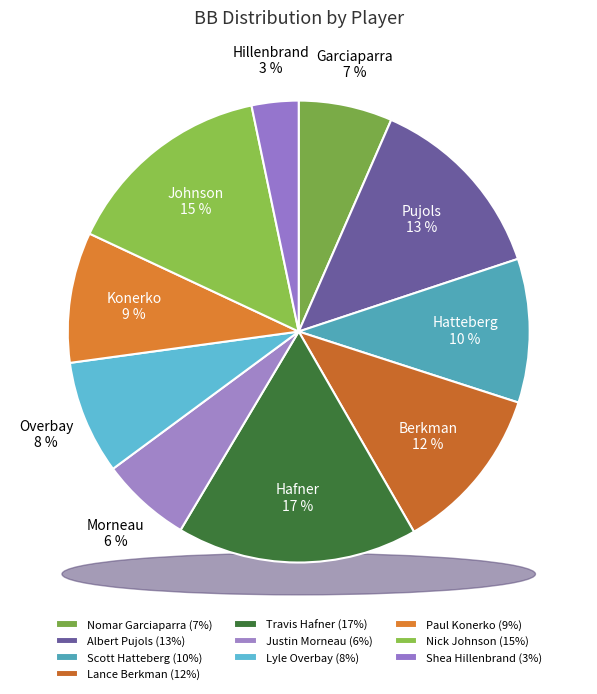

The Lance Berkman slice represents 25% of the pie. True or false?

False